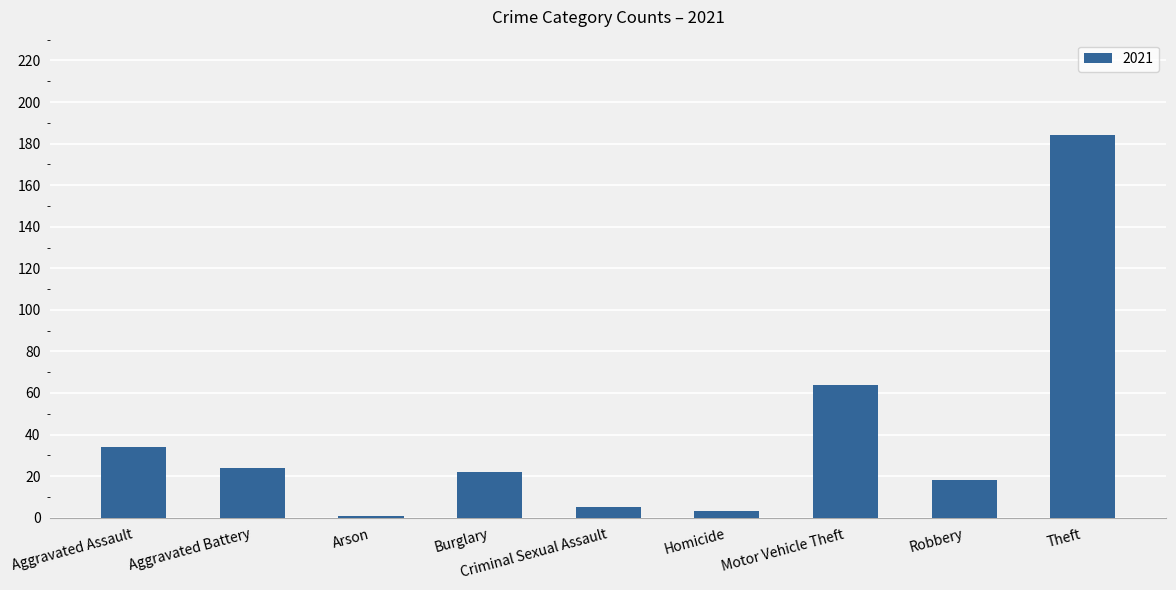

What is the label of the 6th bar from the left?

Homicide